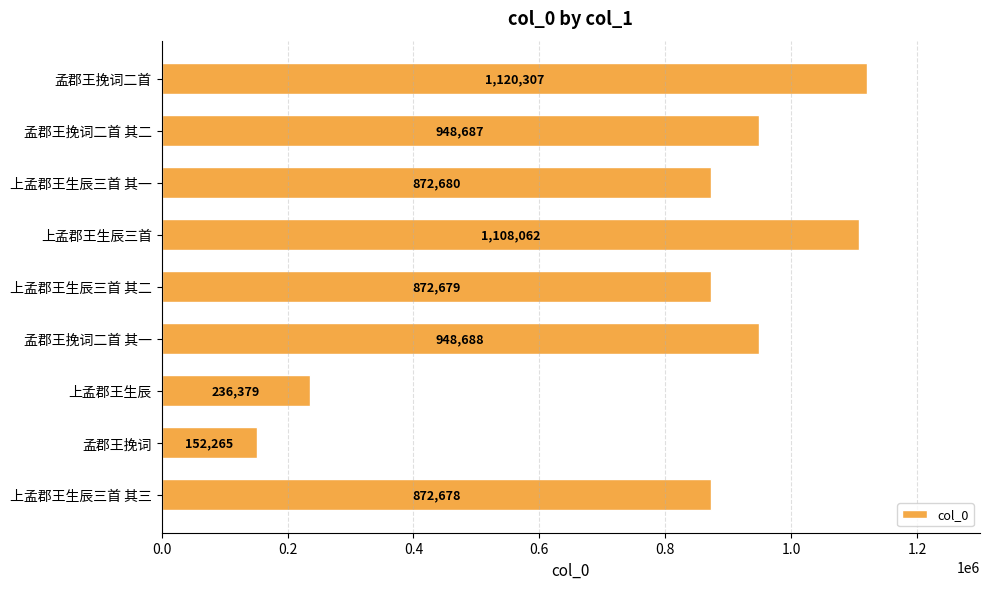

The value at 孟郡王挽词二首 is 525993. True or false?

False